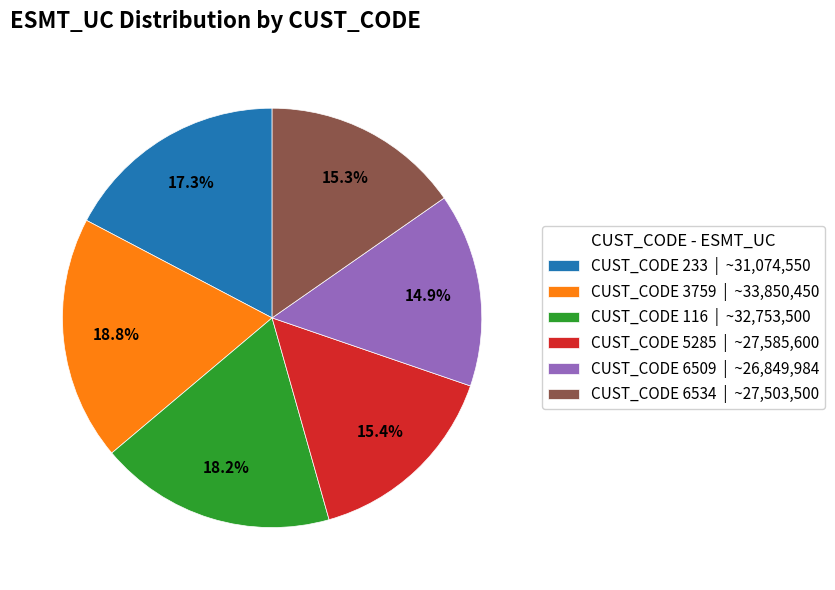

Which slice is the largest?

CUST_CODE 3759 | ~33,850,450